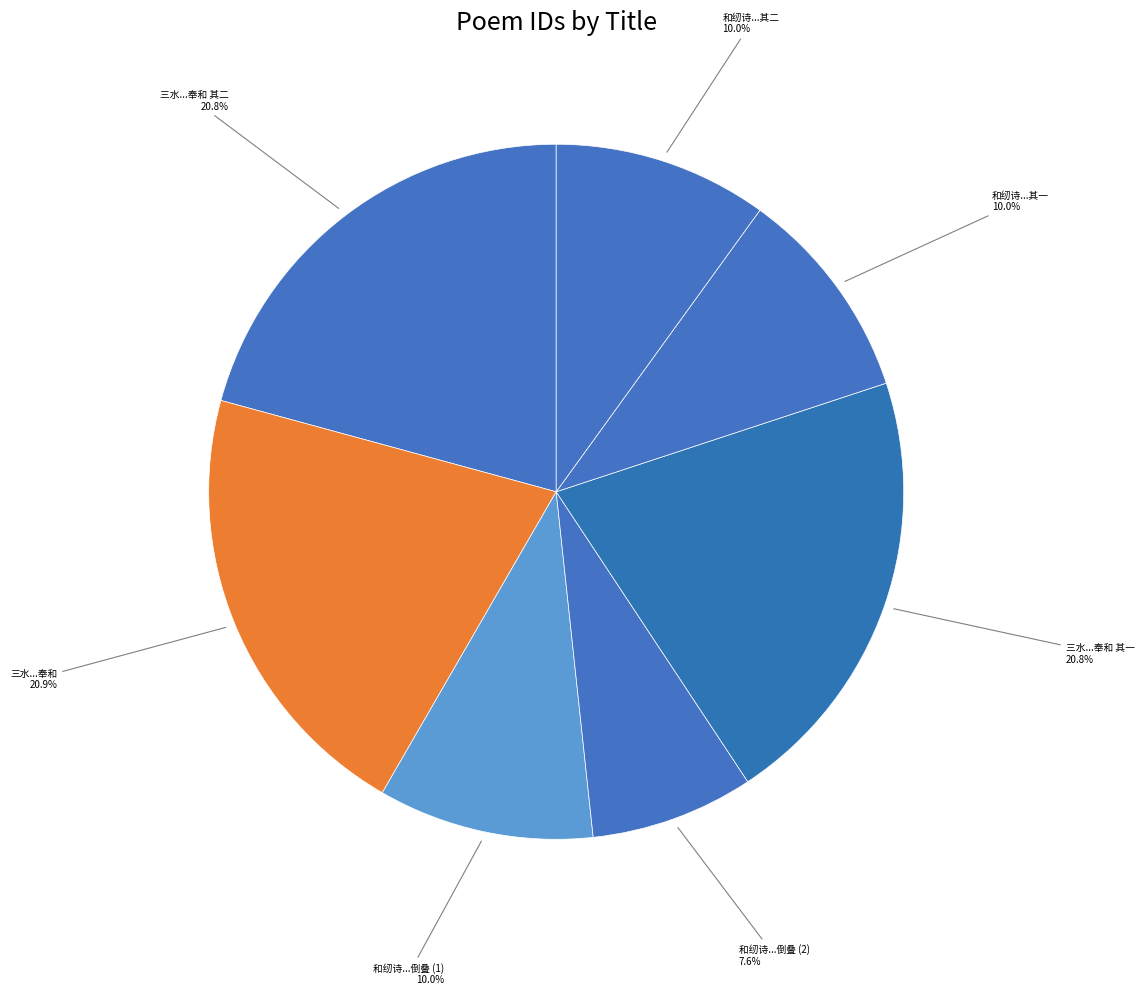

Count the number of slices in the pie.

7